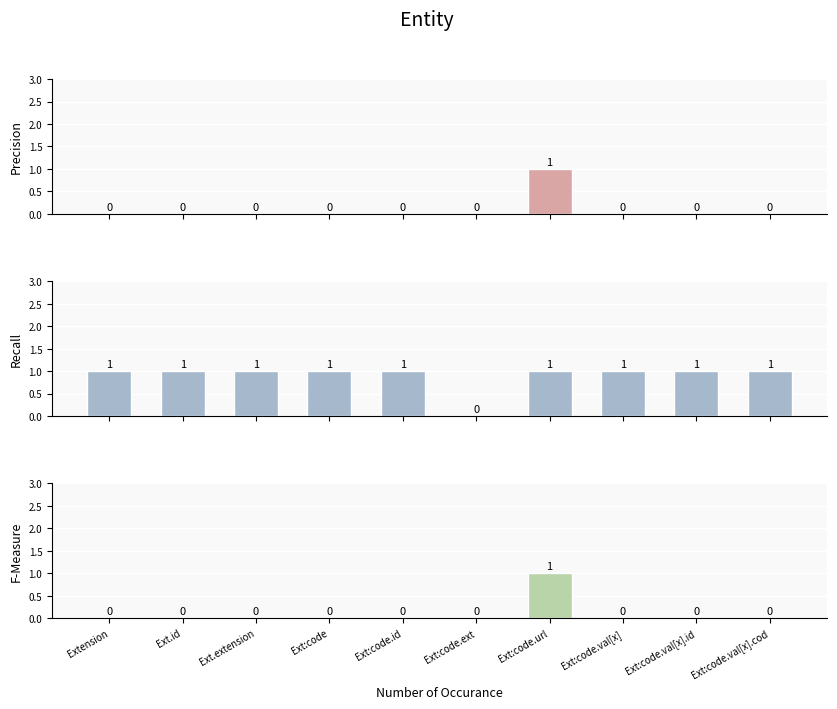

Which series changed the most between Ext:code.id and Ext:code.val[x].id?

Min